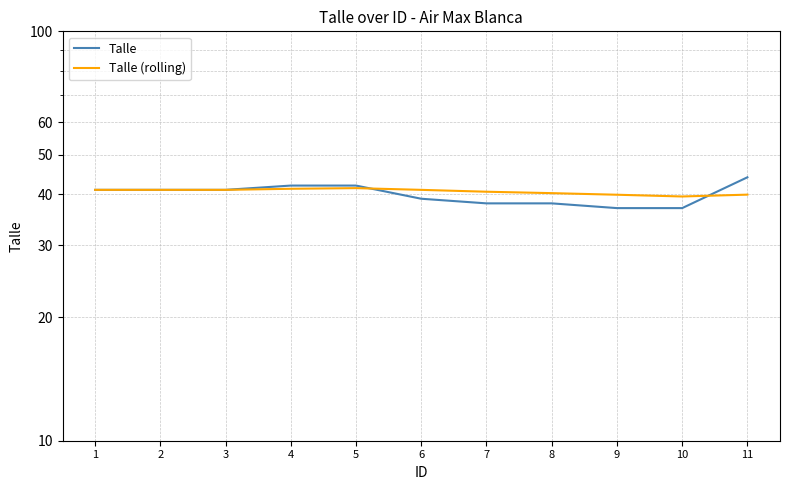

How many distinct data groups are displayed?

2